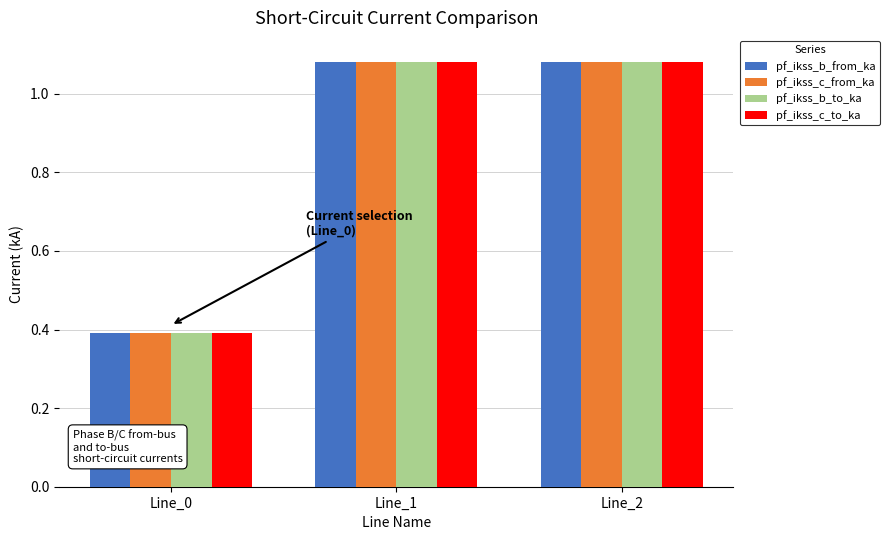

How many data points does each series have?

3